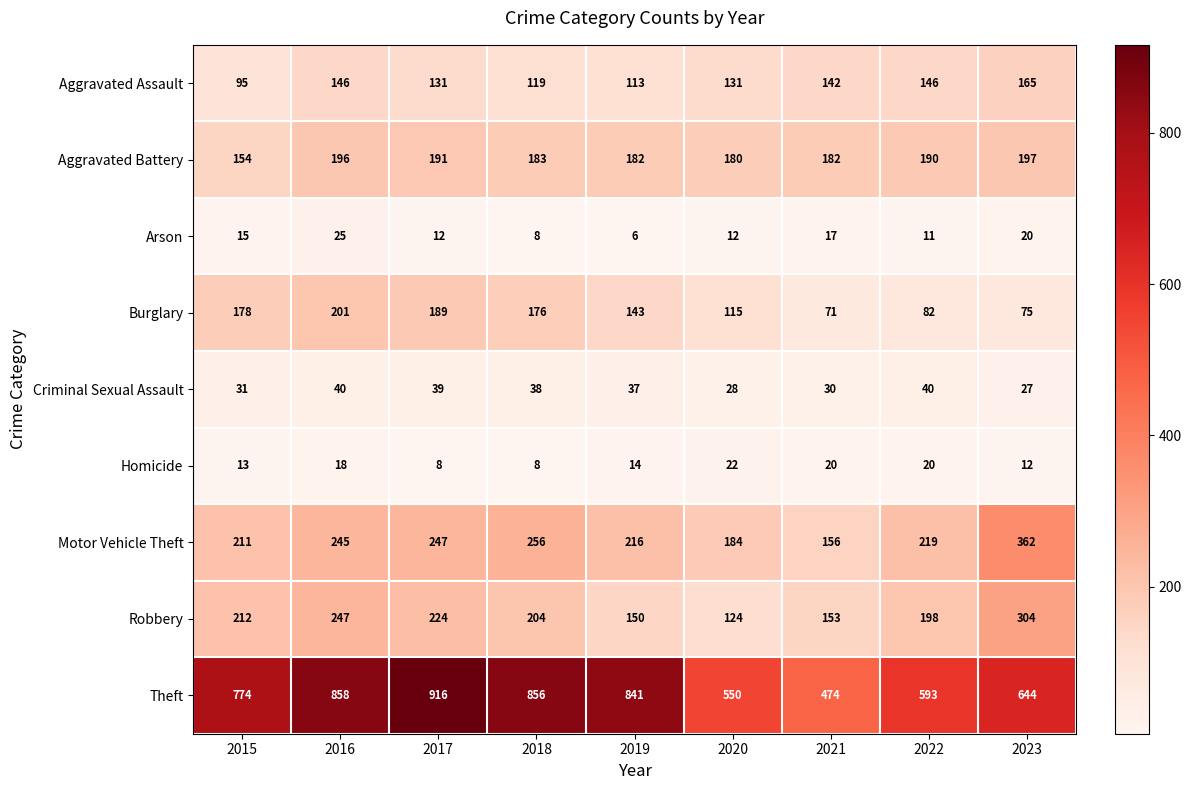

Which series has the largest total across all categories?

Theft